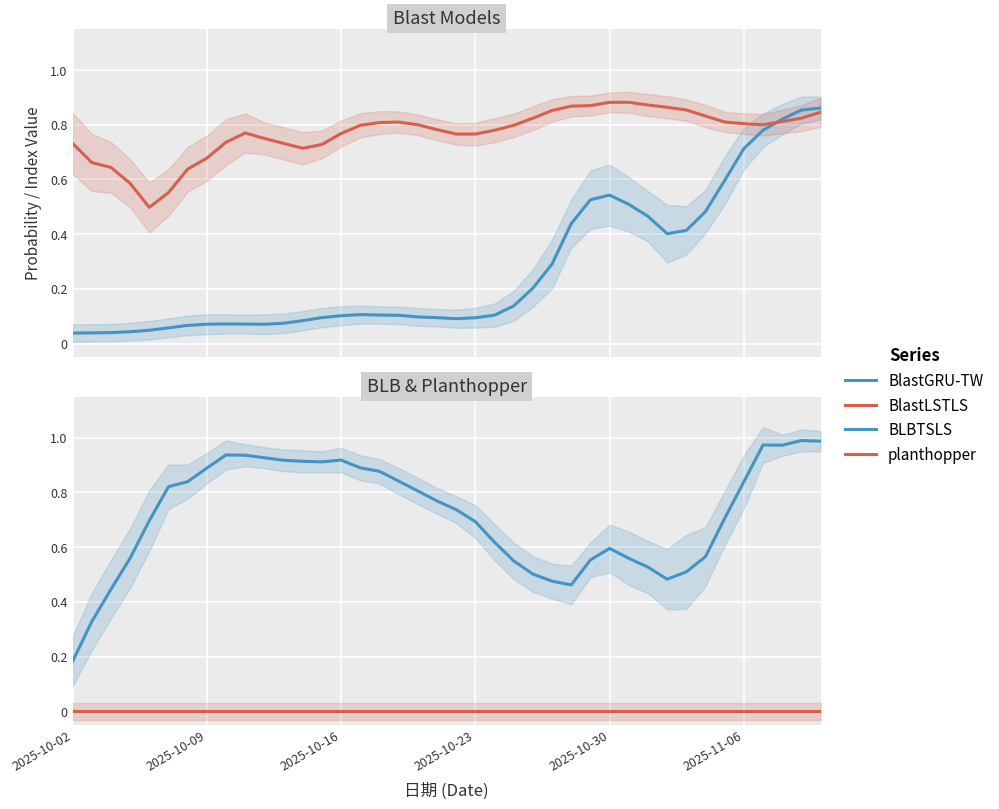

The planthopper series shows 0.0 at 18. True or false?

True